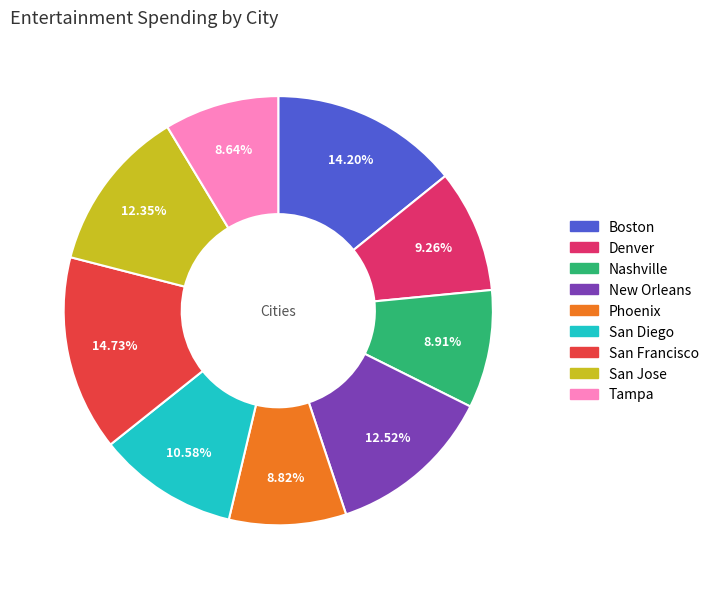

What is the largest slice in the pie chart?

San Francisco